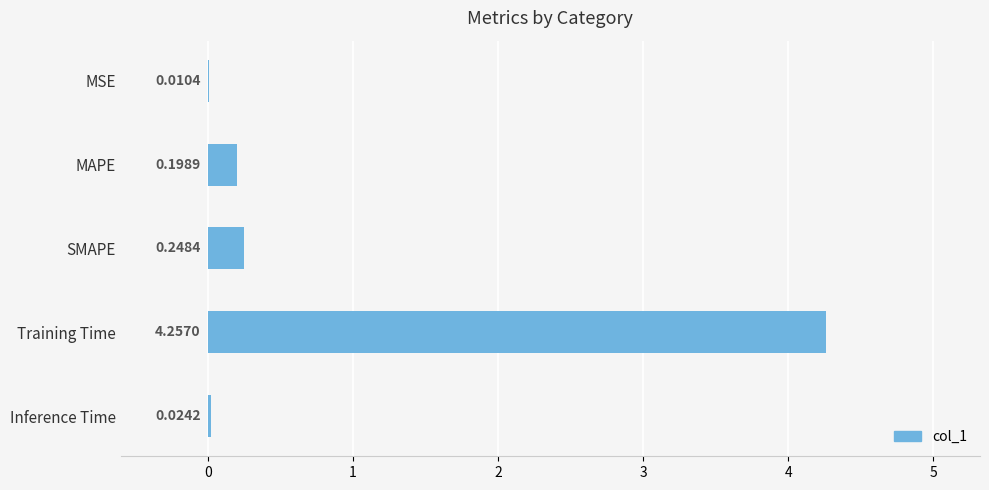

How many distinct data groups are displayed?

1